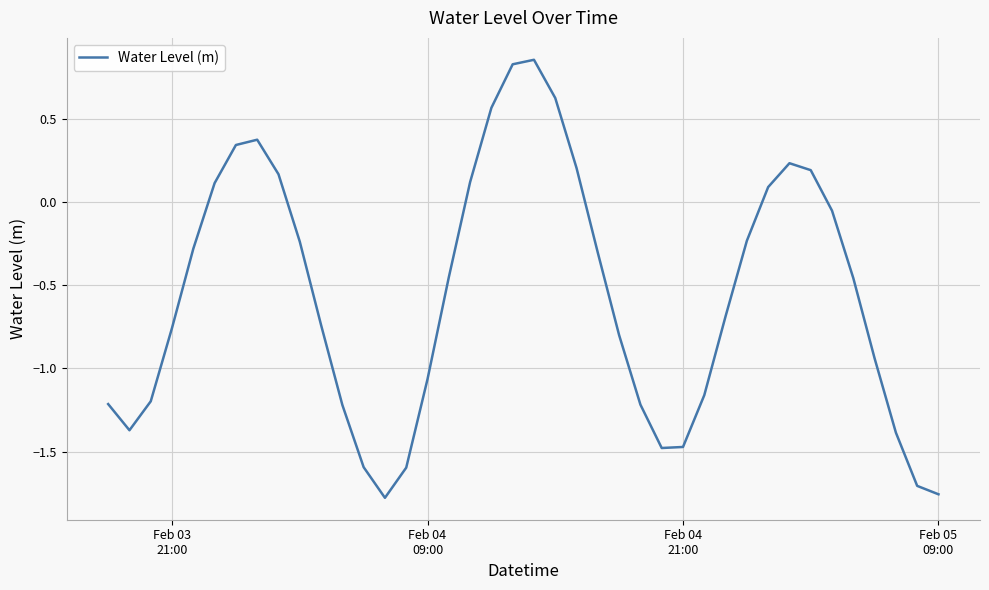

What is the difference between the maximum and minimum values?

2.6